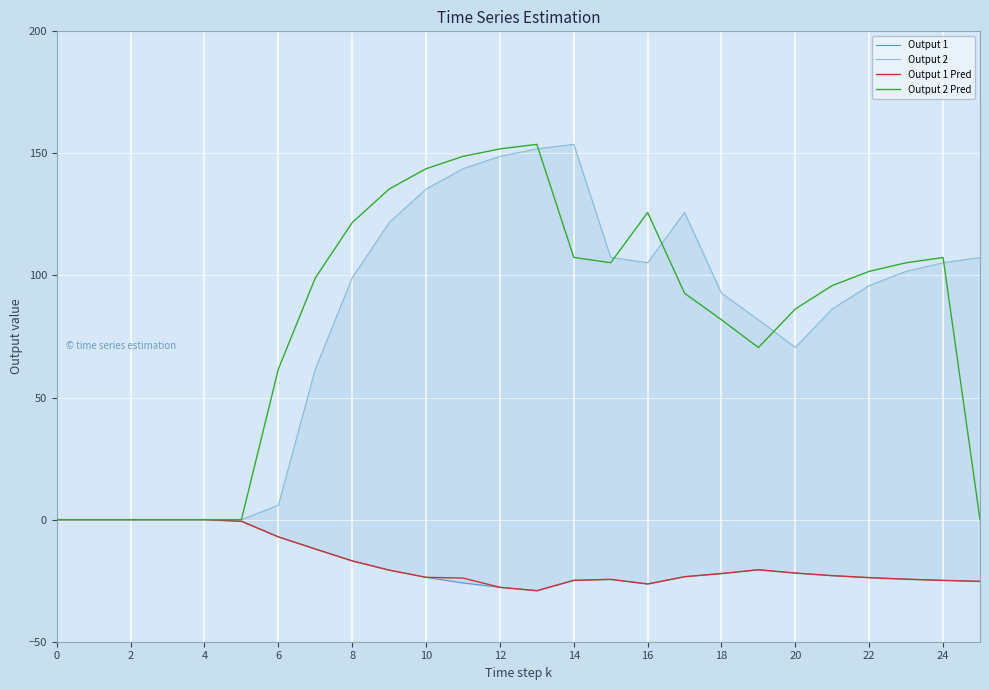

At which category does Output 1 reach its first local valley?

13